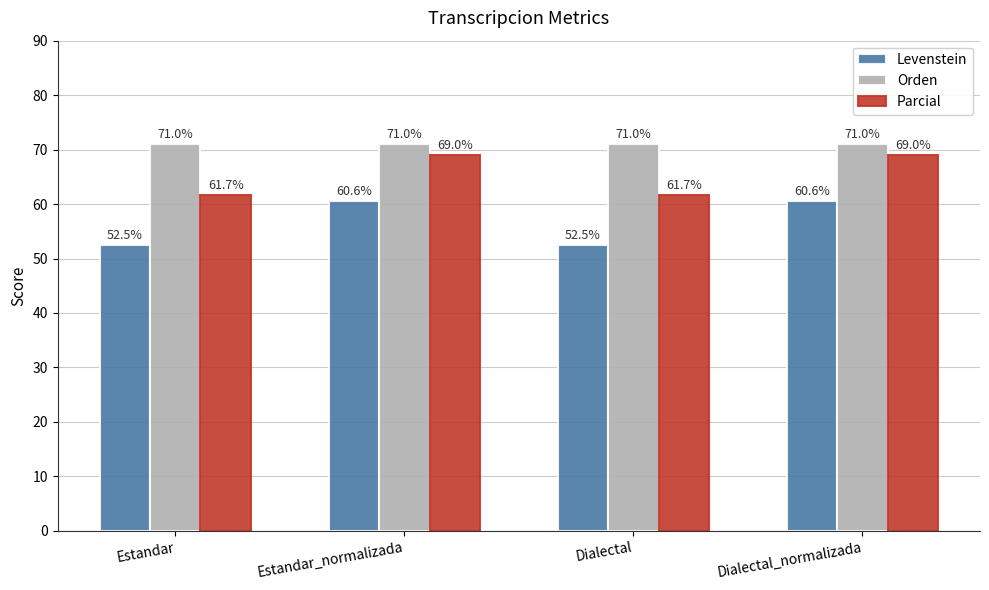

At which label does Levenstein first exceed 60?

Estandar_normalizada